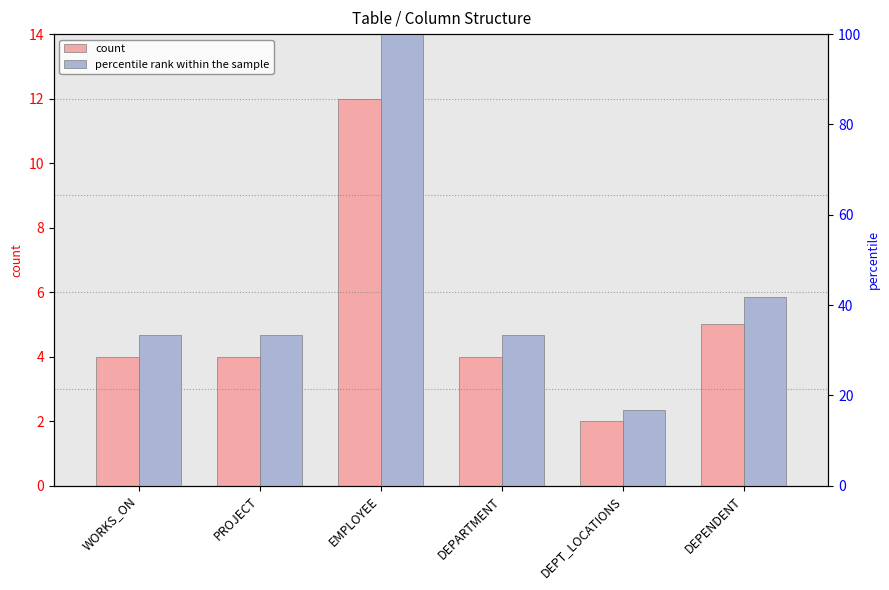

At PROJECT, list the series in order from largest to smallest.

percentile rank within the sample, count